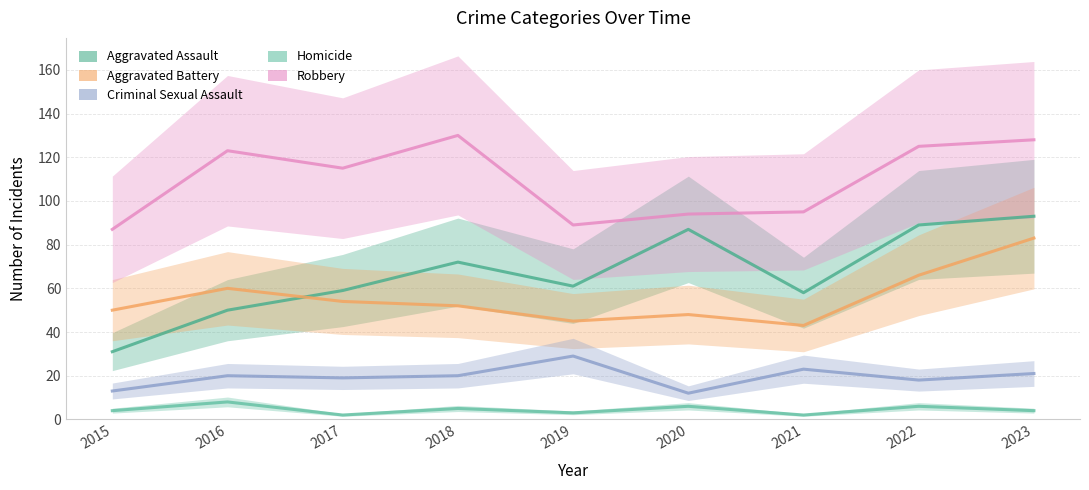

How many categories are shown in the chart?

9